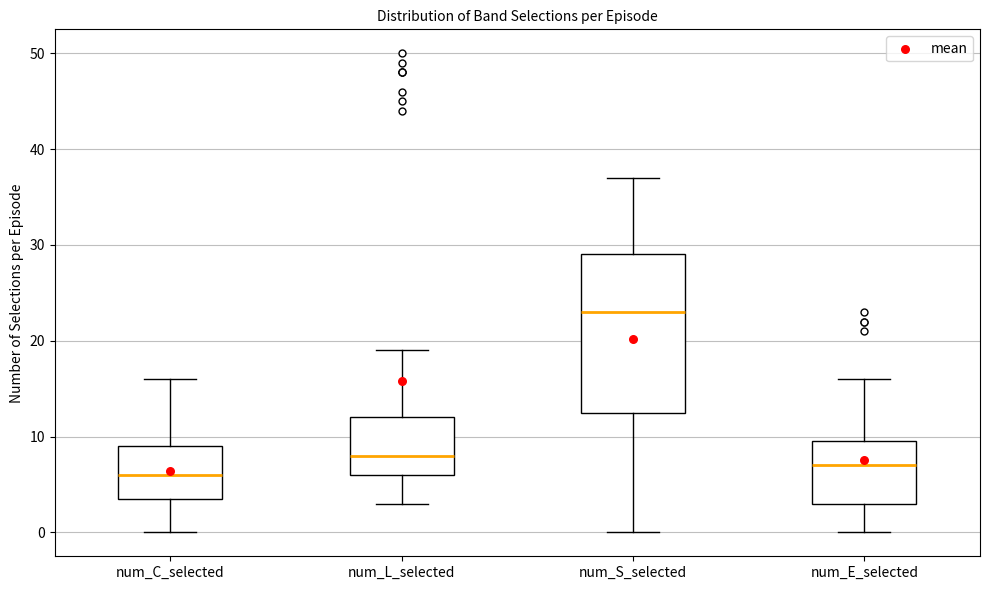

Which box's median line is the highest?

num_S_selected